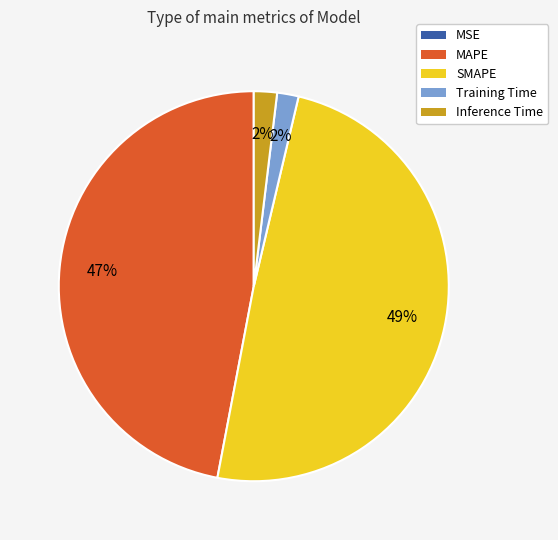

Is there any slice that represents more than half of the pie?

No